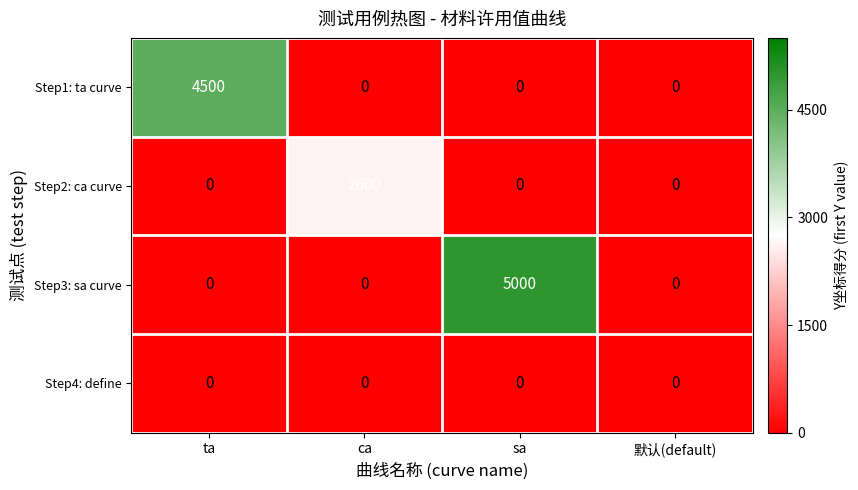

Reading right to left, extract all data points from this chart.

Step1: ta curve: 0	0	0	4500
Step2: ca curve: 0	0	2600	0
Step3: sa curve: 0	5000	0	0
Step4: define: 0	0	0	0